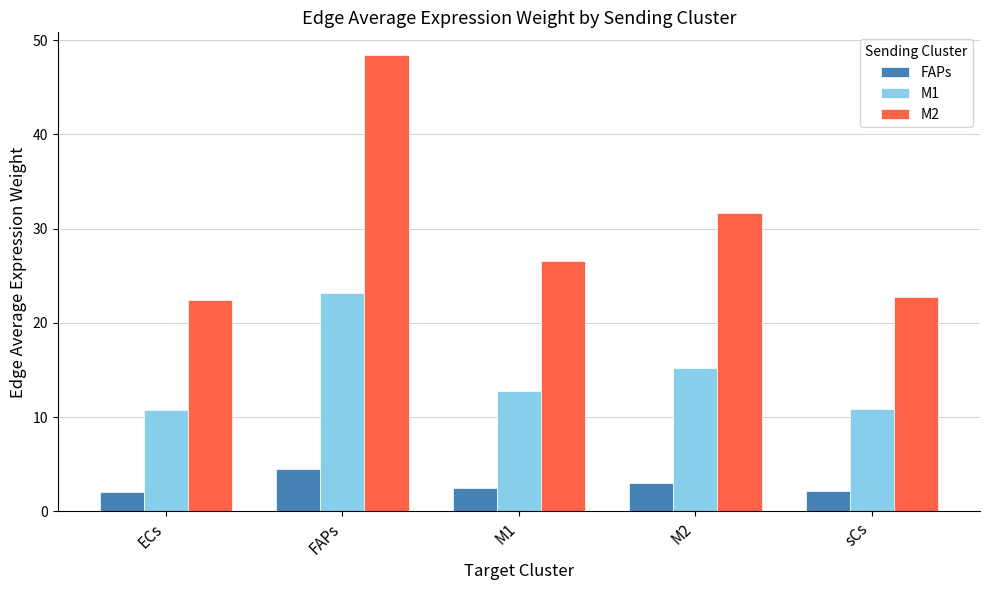

List the series in order of their peak value, lowest first.

FAPs, M1, M2